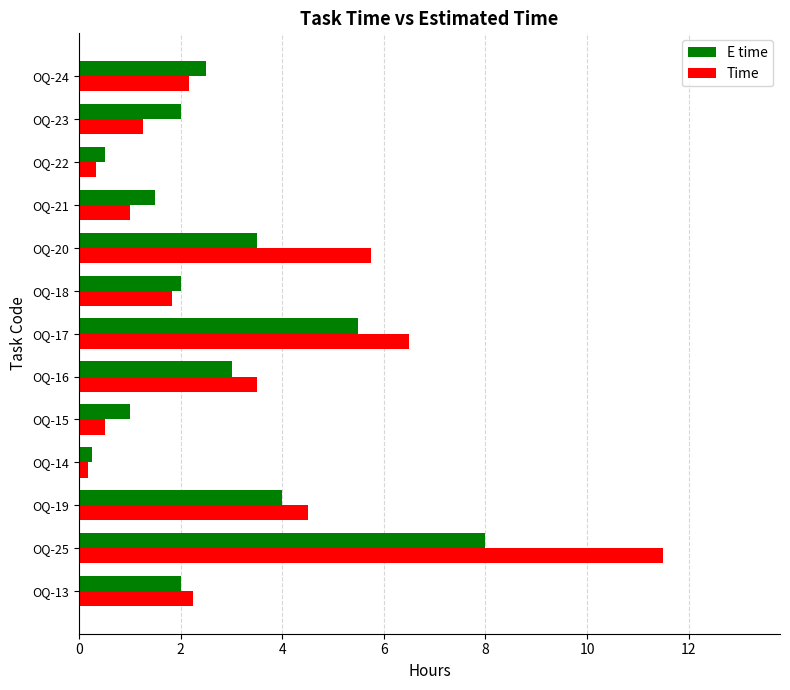

At which label does E time reach its peak?

OQ-25